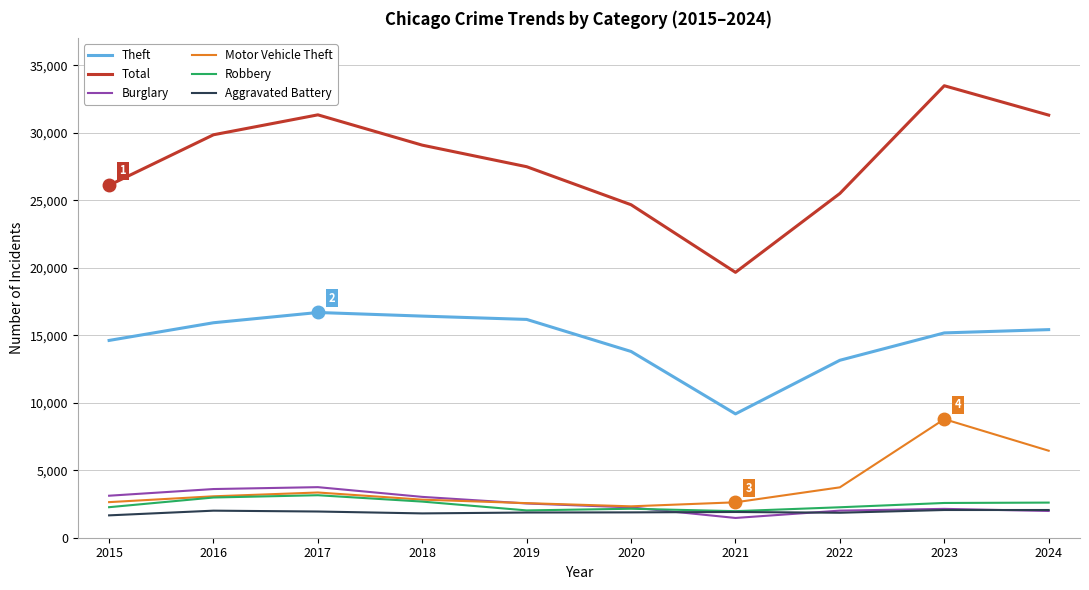

Which series has the widest spread of values?

Total